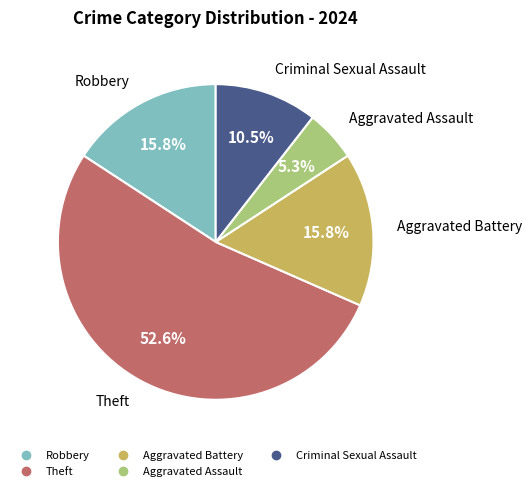

Approximately how many times larger is the value at Aggravated Battery compared to Robbery?

1.0